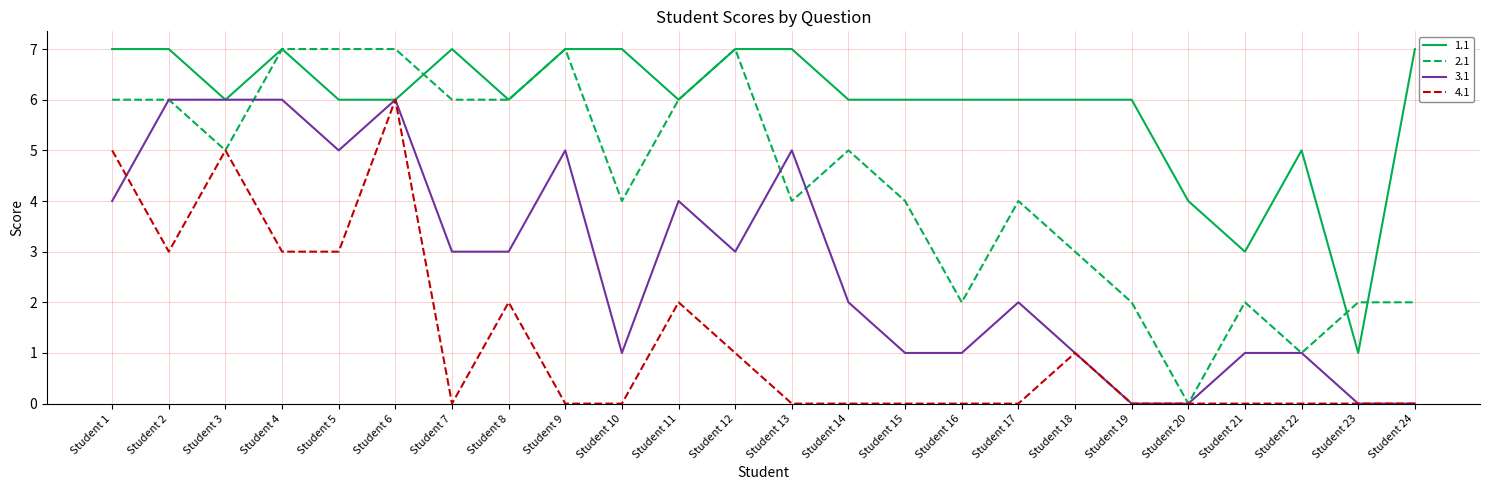

List the series in order of their overall mean, highest first.

1.1, 2.1, 3.1, 4.1